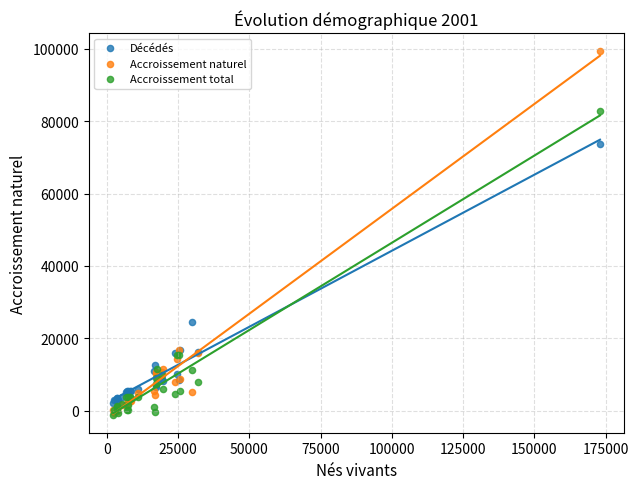

Which series has the widest spread of Y values?

Accroissement naturel